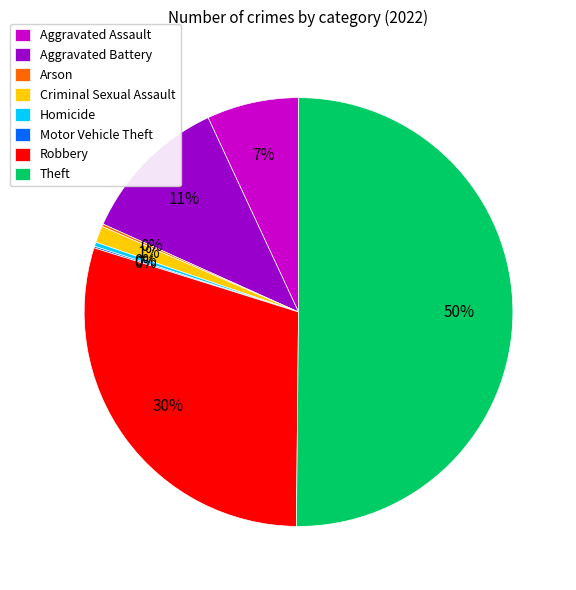

To the nearest percent, what is the average slice percentage?

12%